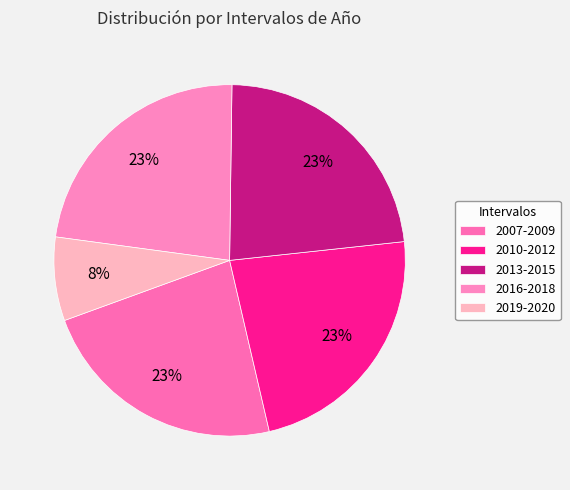

Which has a higher value, 2013-2015 or 2010-2012?

2013-2015